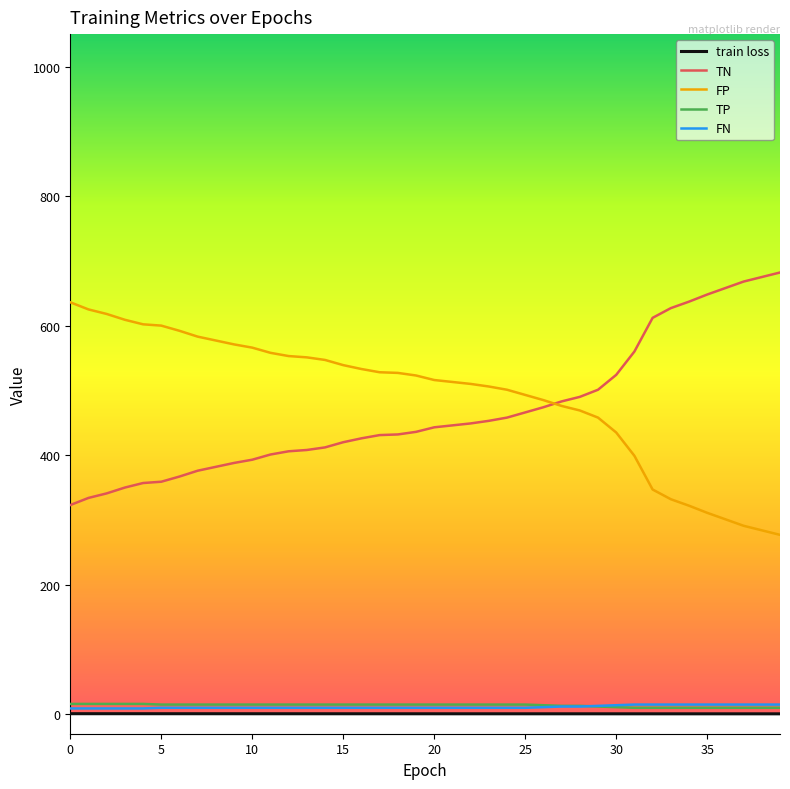

True or false: TN and TP cross at least once.

False